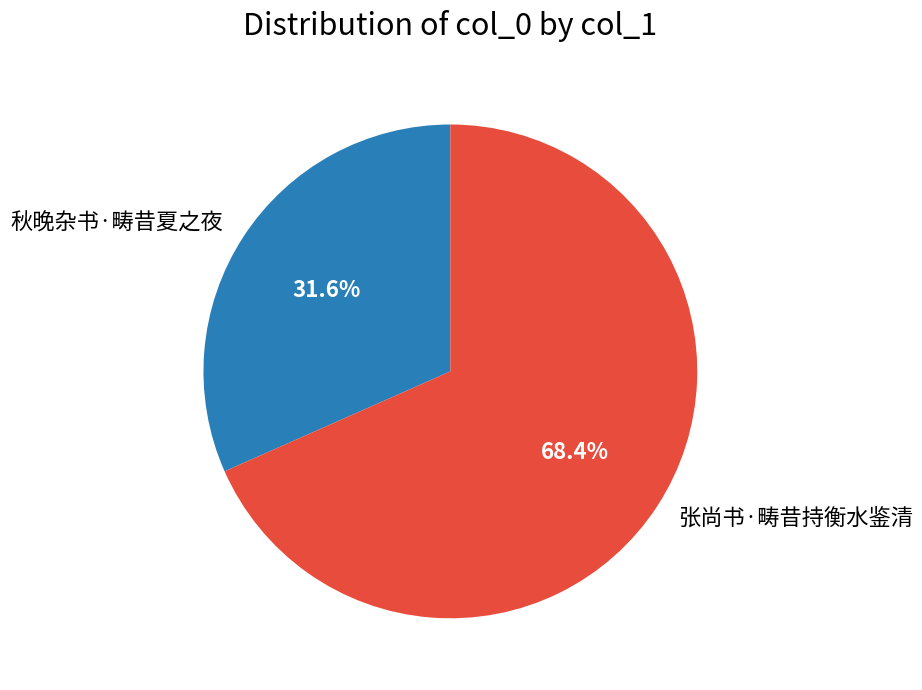

Approximately how many times larger is the value at 张尚书·畴昔持衡水鉴清 compared to 秋晚杂书·畴昔夏之夜?

2.2